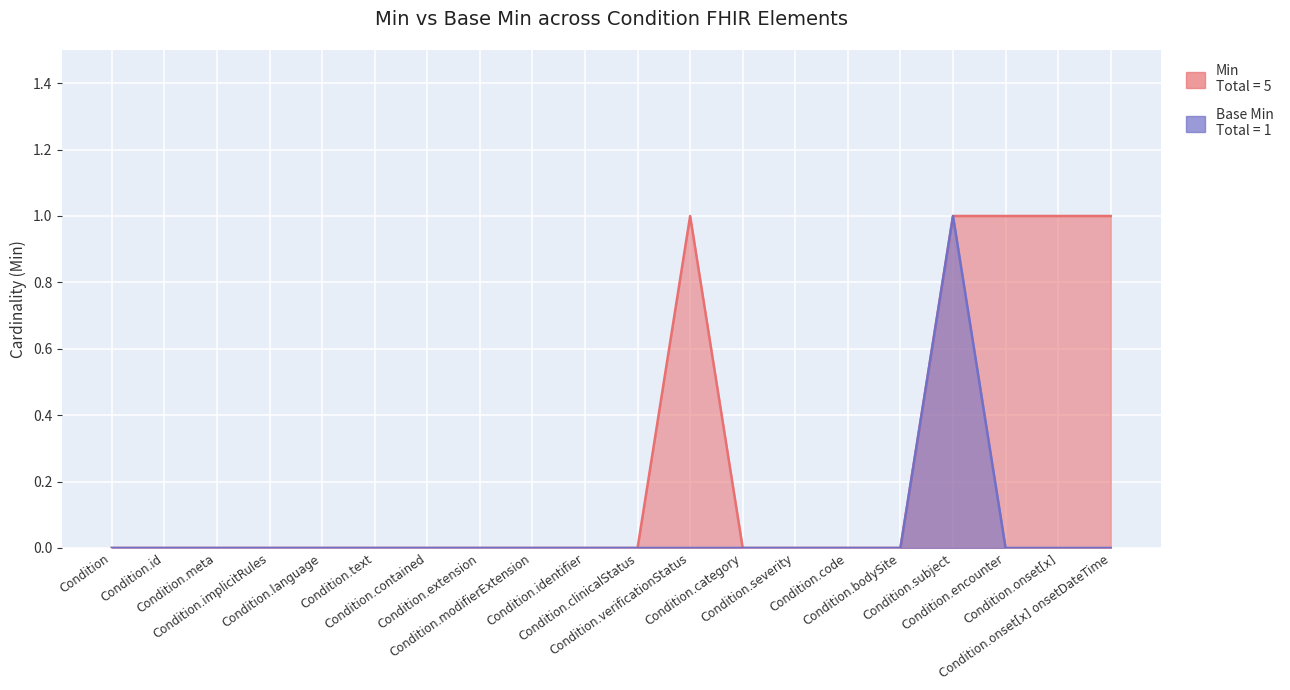

What value does the Min series have at Condition.verificationStatus?

1